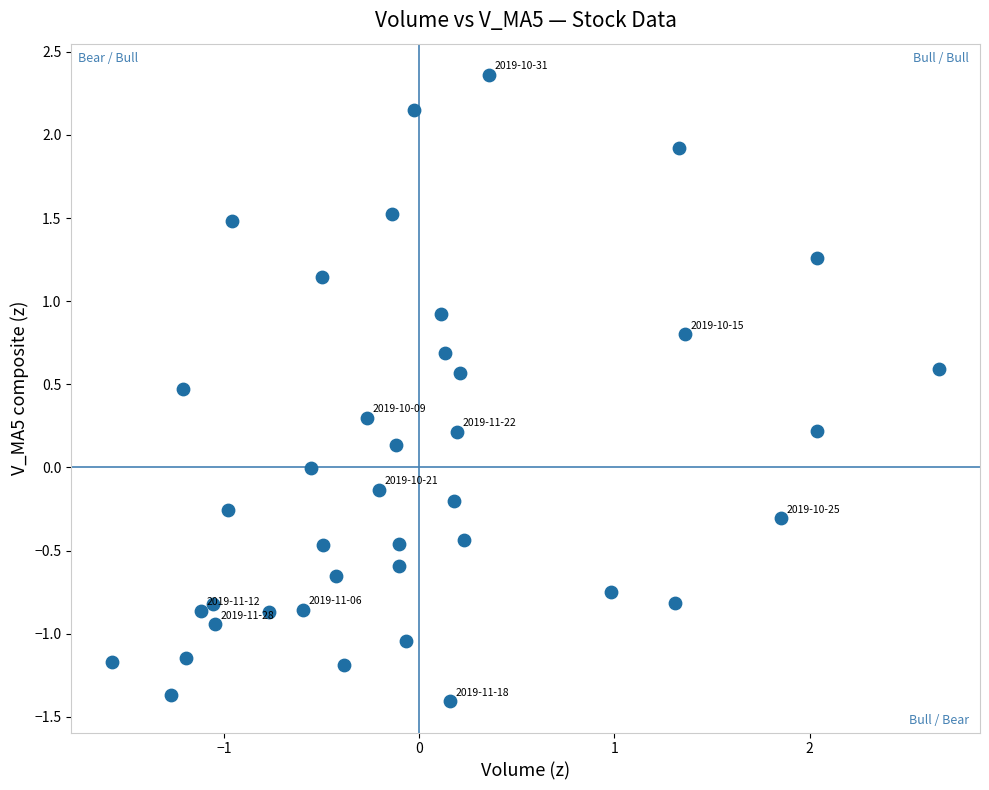

What is the range of Y values (max minus min)?

3.8